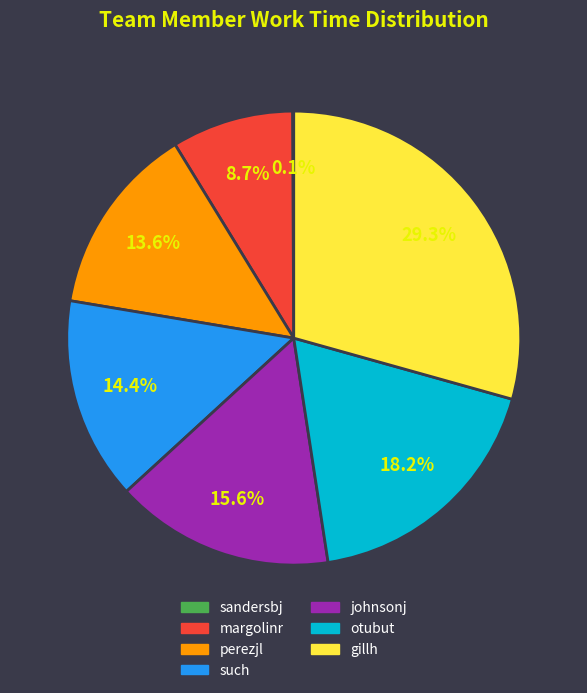

Which has a higher value, gillh or otubut?

gillh